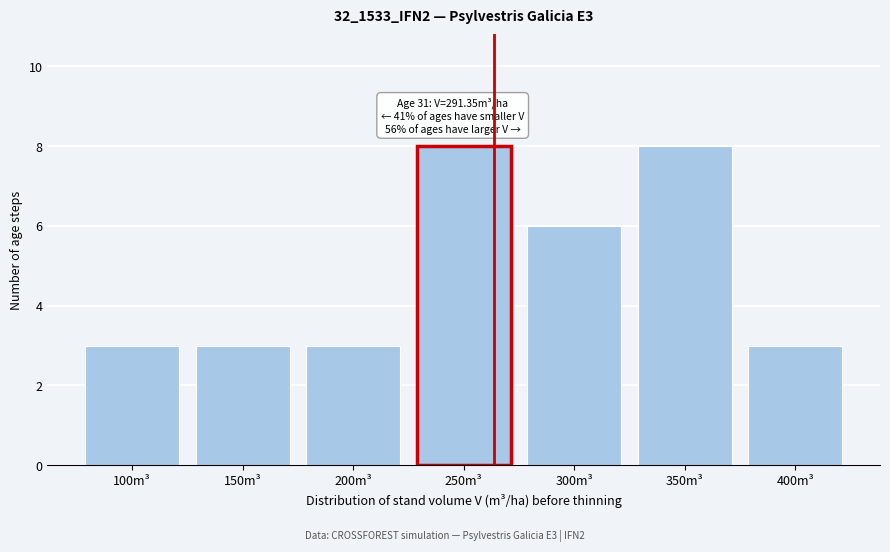

Reading right to left, what are all the values shown in this chart?

400m³=3	350m³=8	300m³=6	250m³=8	200m³=3	150m³=3	100m³=3